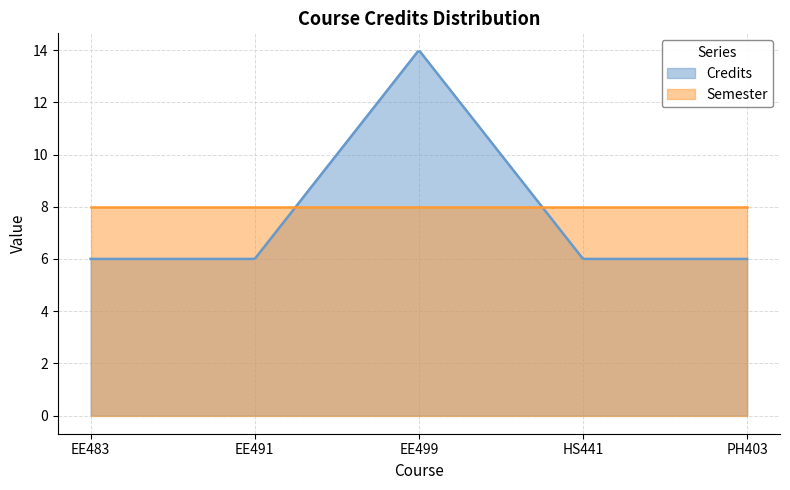

What are all the series names shown in the legend?

Credits, Semester